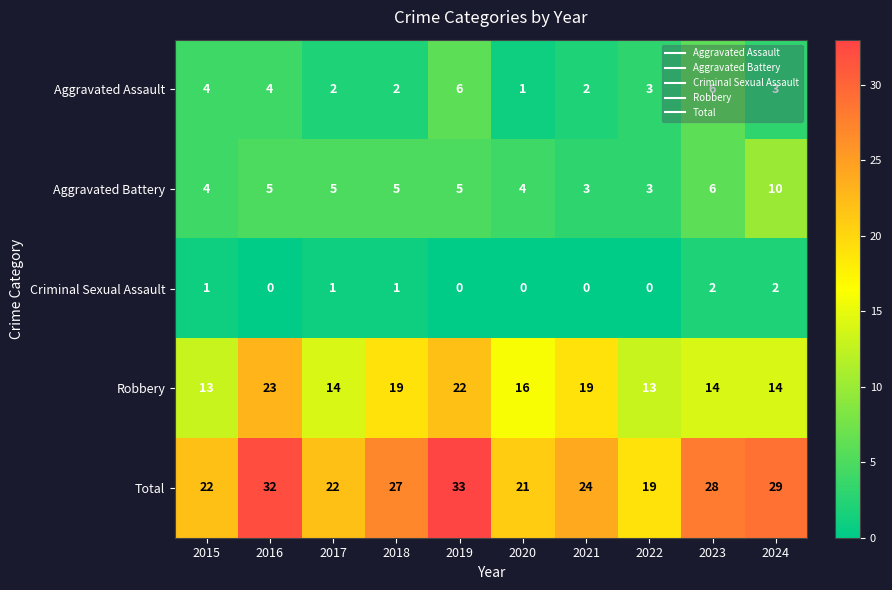

How many categories are shown in the chart?

10